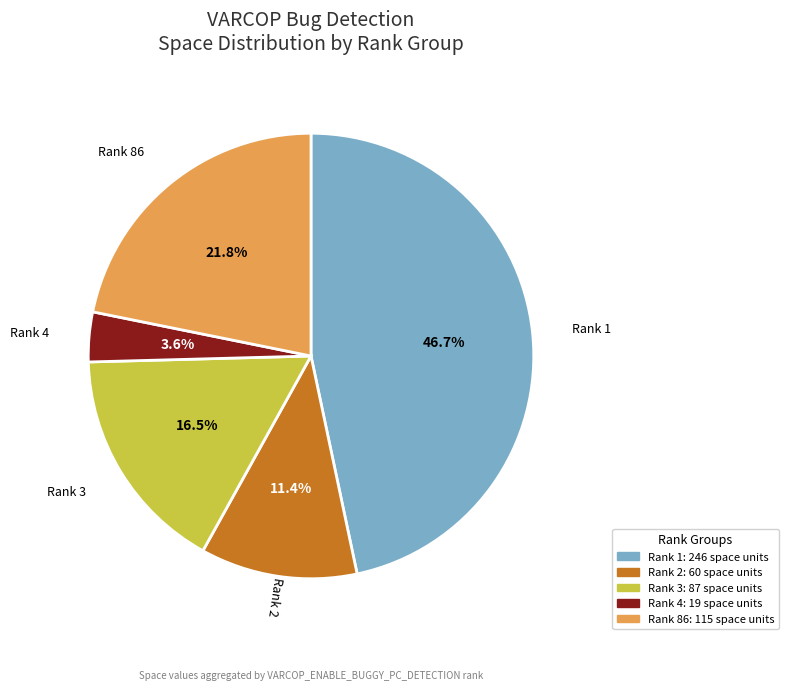

To the nearest percent, what is the average slice percentage?

20%